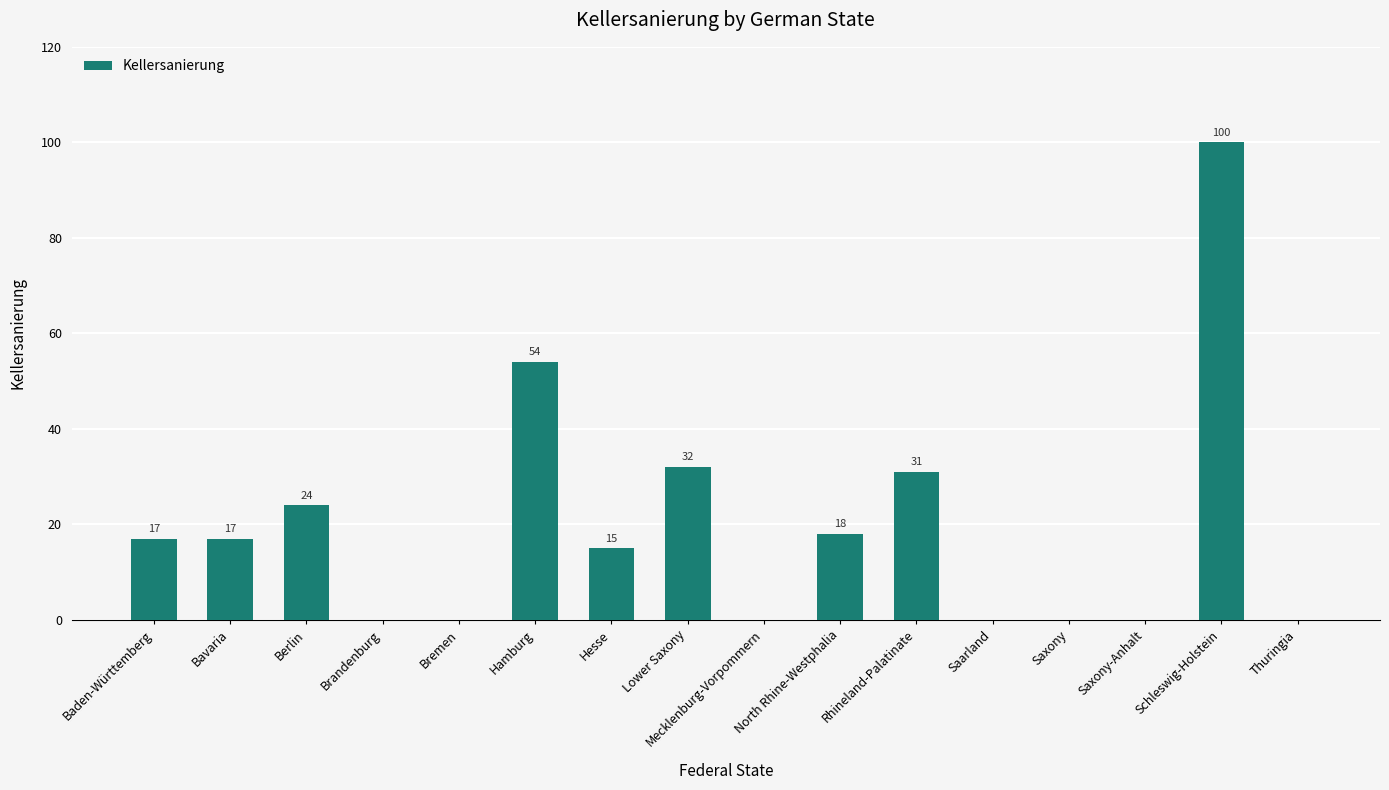

What is the sum of the values at Rhineland-Palatinate and Brandenburg?

31